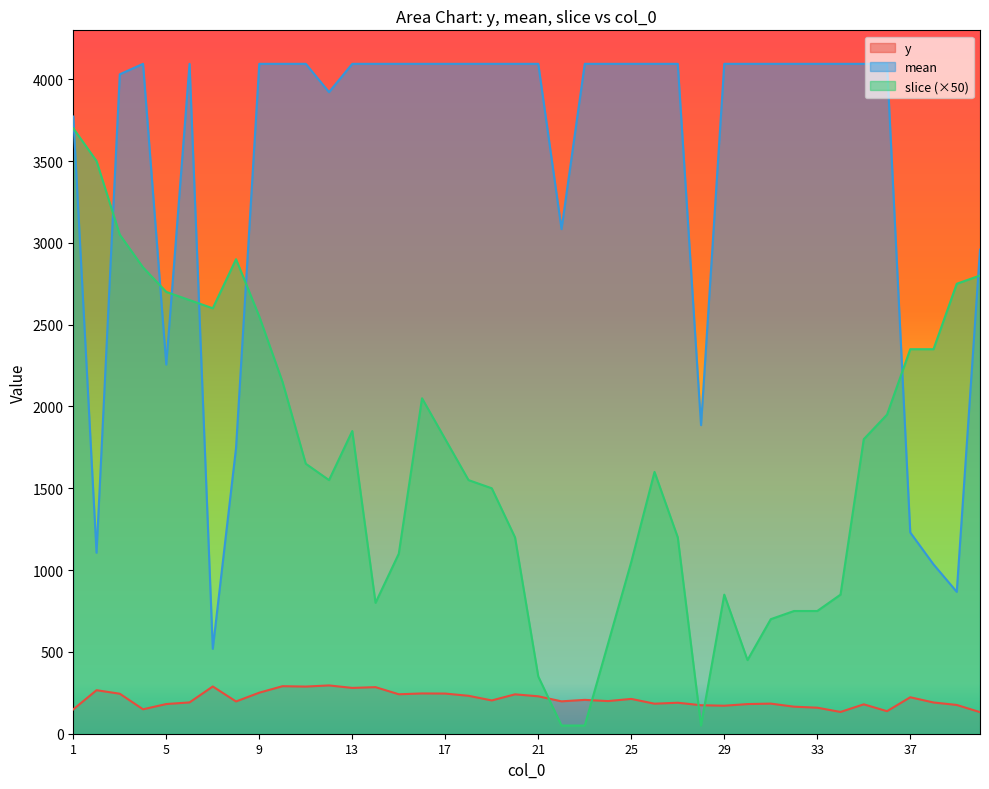

Does the chart display data point markers on the line(s)?

No